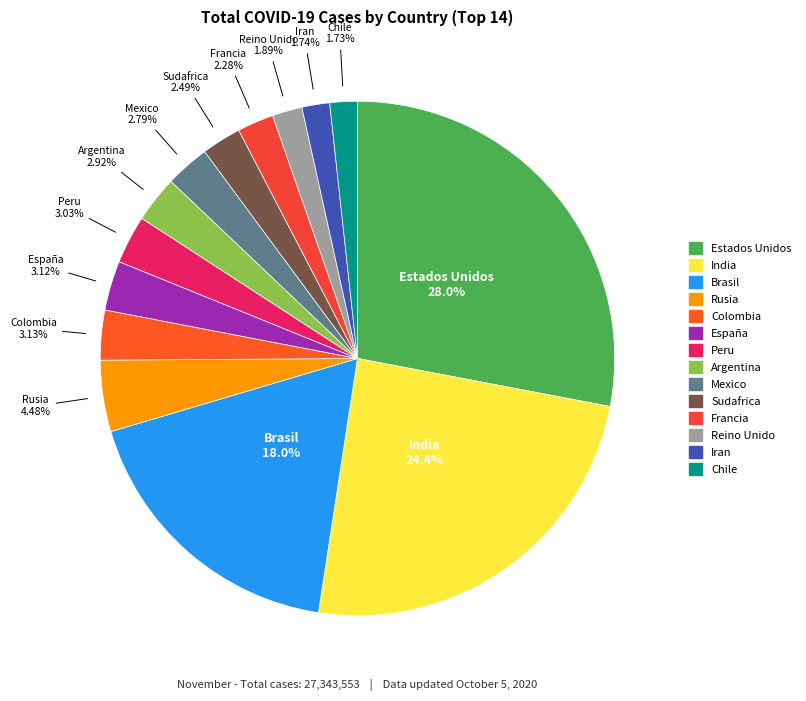

Is there any slice that represents more than half of the pie?

No